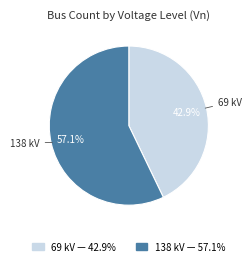

To the nearest percent, what percentage of the pie is 69?

43%